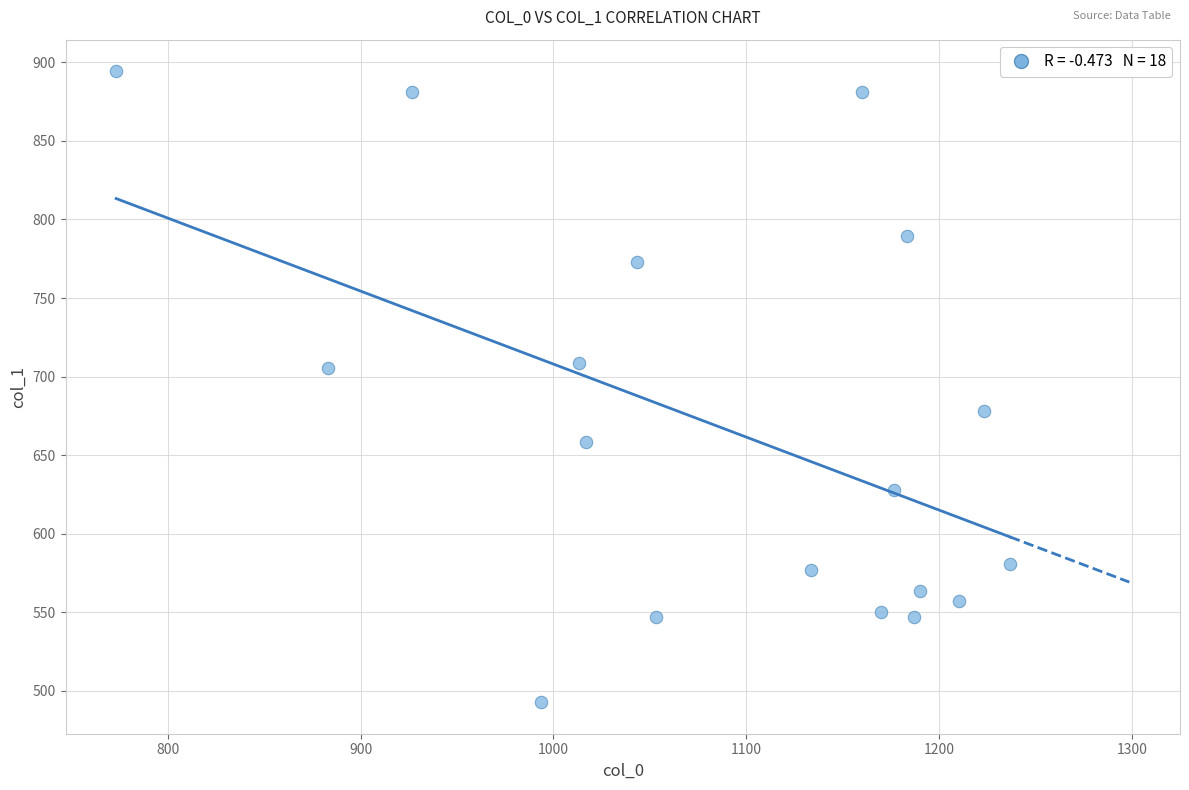

What is the range of Y values (max minus min)?

401.6